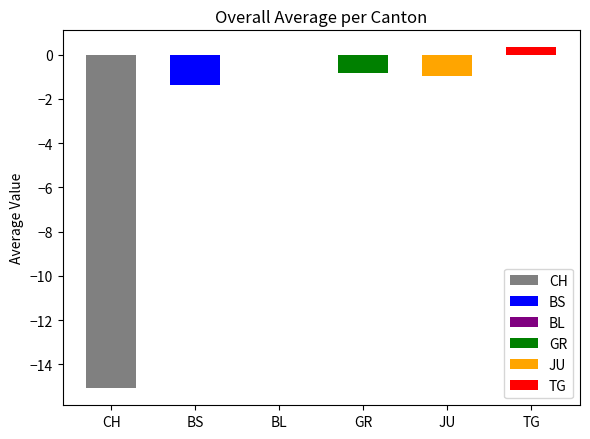

What is the lowest value of the GR series?

-1